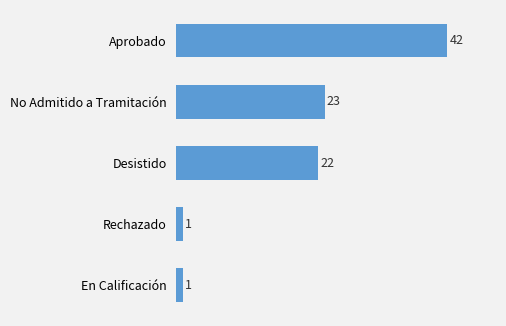

What is the minimum value shown in the chart?

1